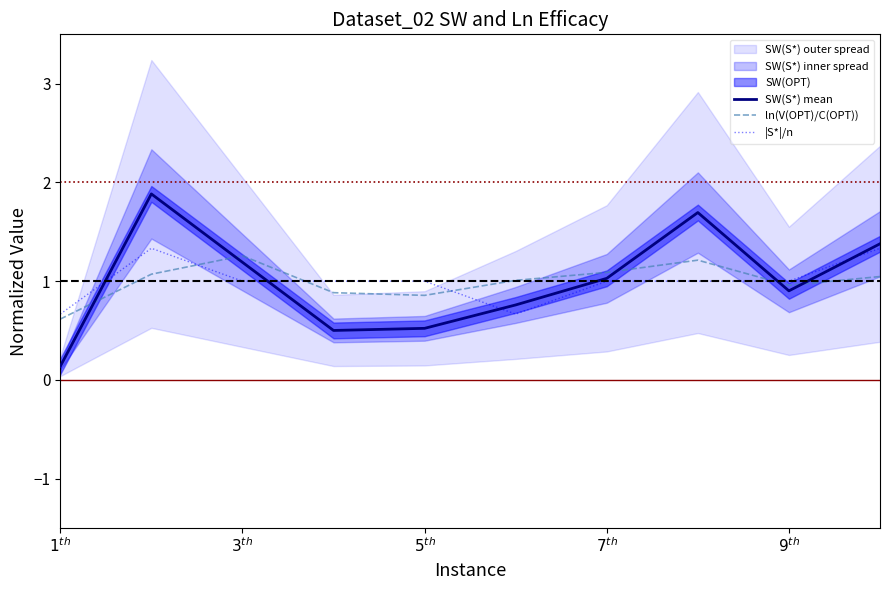

True or false: SW(S*) mean and ln(V(OPT)/C(OPT)) cross at least once.

True